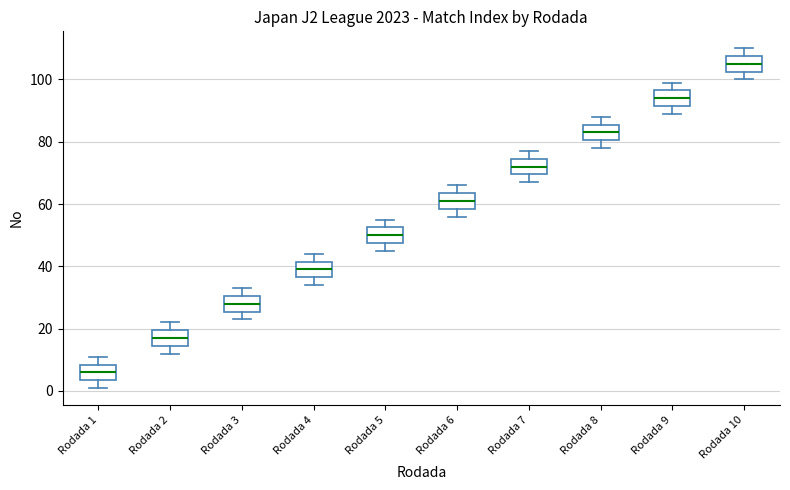

Where does the median line of the box for Rodada 8 sit on the y-axis? The values are not printed on the chart, so give them approximately, as read against the axis.

84